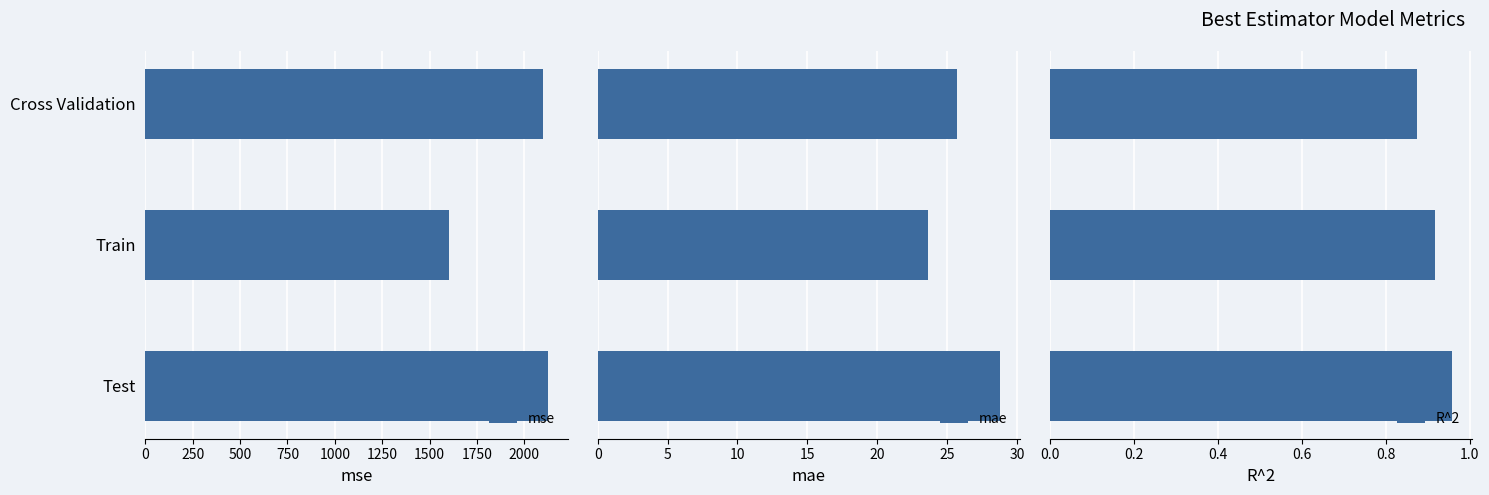

How many bars are there in total?

9